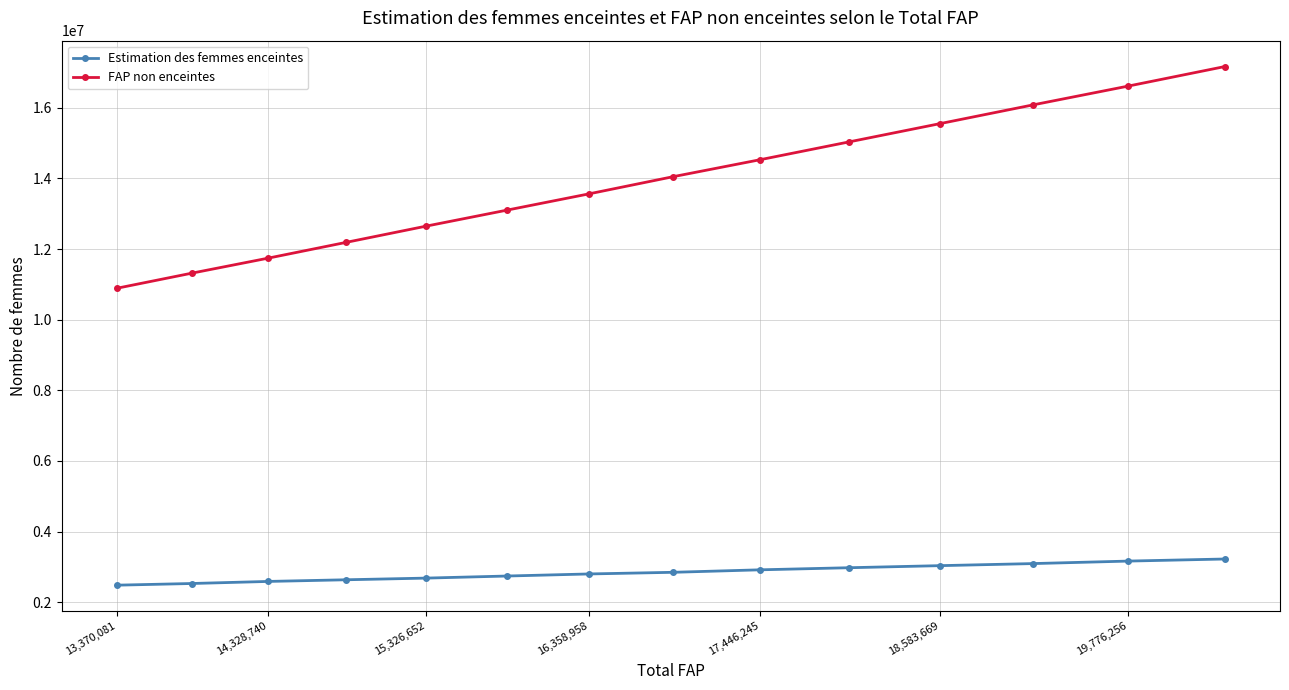

Is this an area chart (filled region under the line)?

No